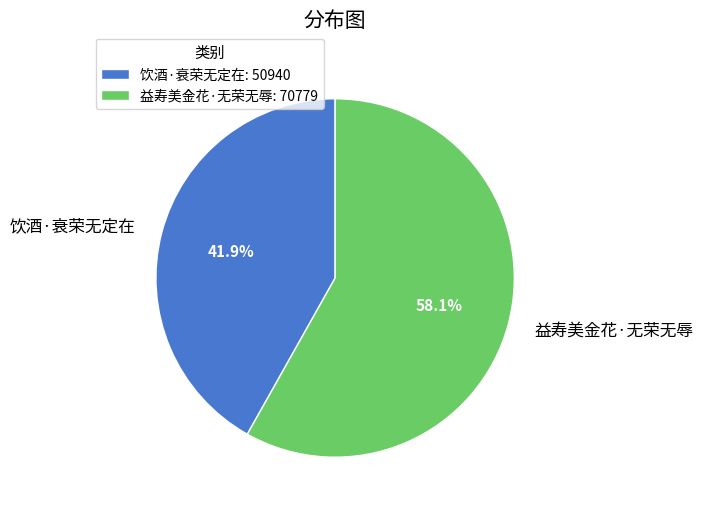

Does 饮酒·衰荣无定在 represent more than half of the total?

No